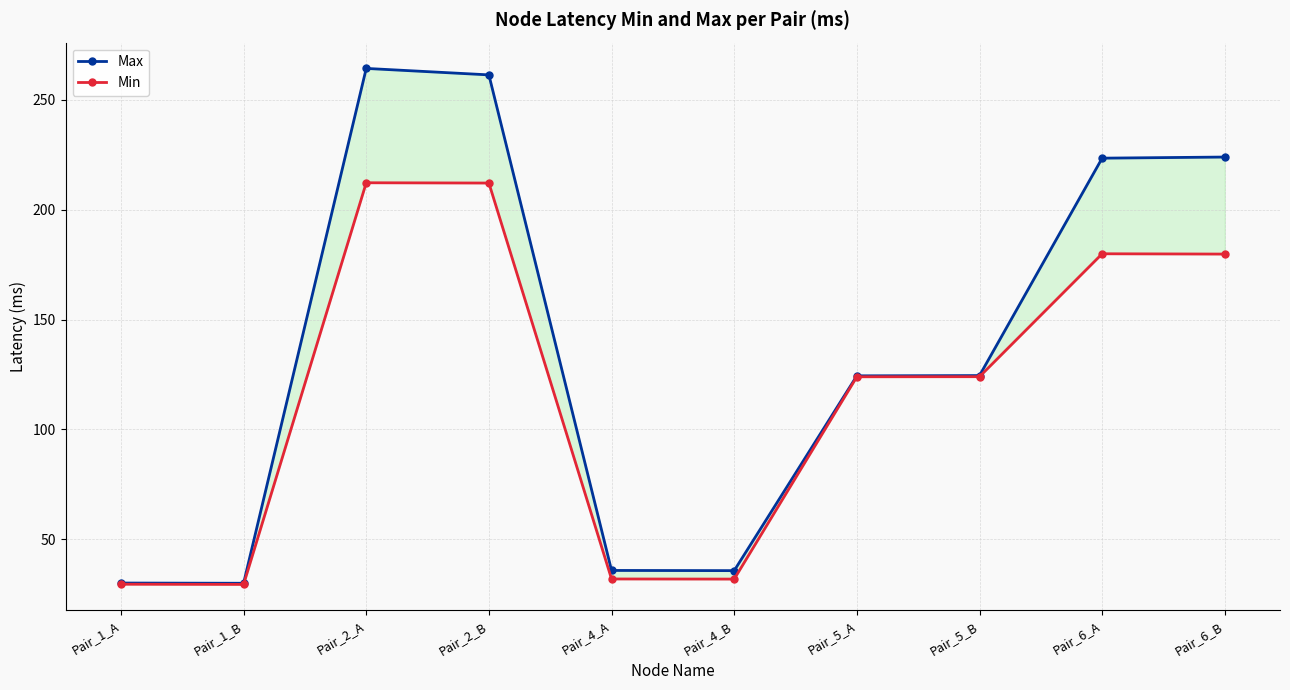

What are all the series names shown in the legend?

Max, Min